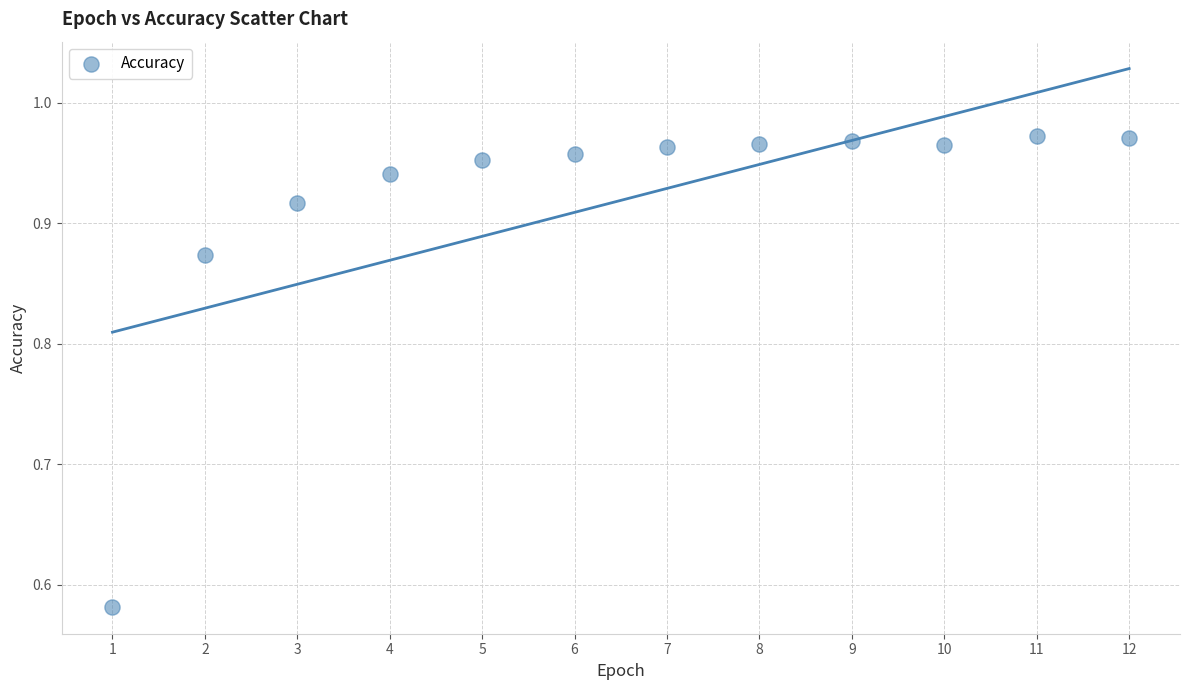

What is the average X value?

6.5